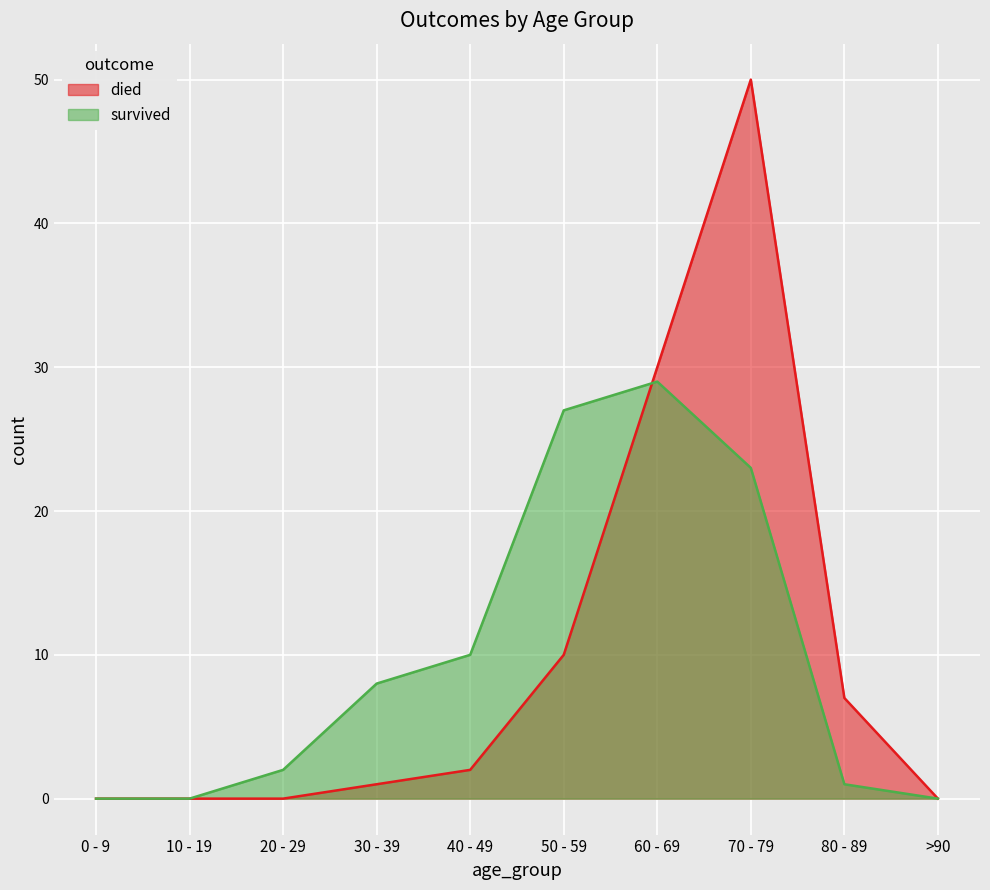

List the series in order of their peak value, highest first.

died, survived